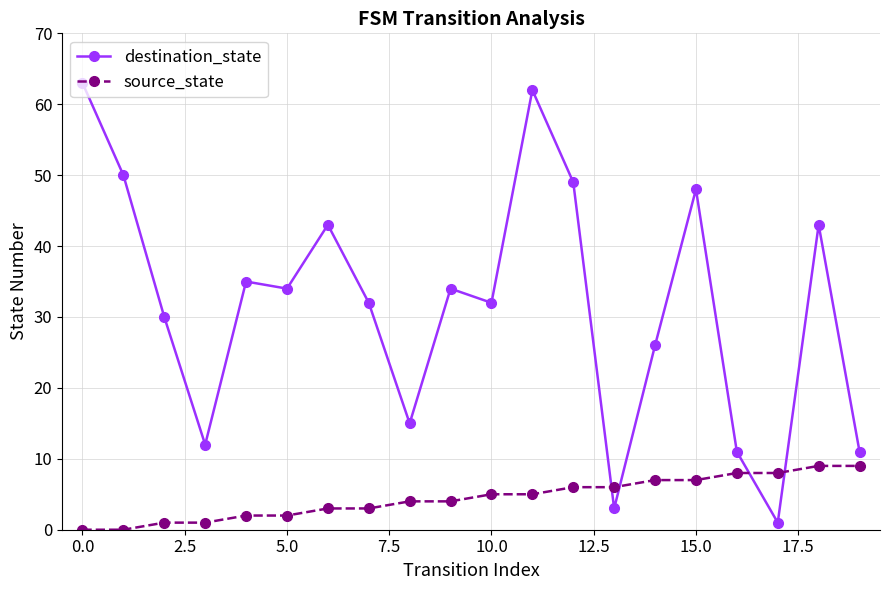

Which series has the largest total across all categories?

destination_state